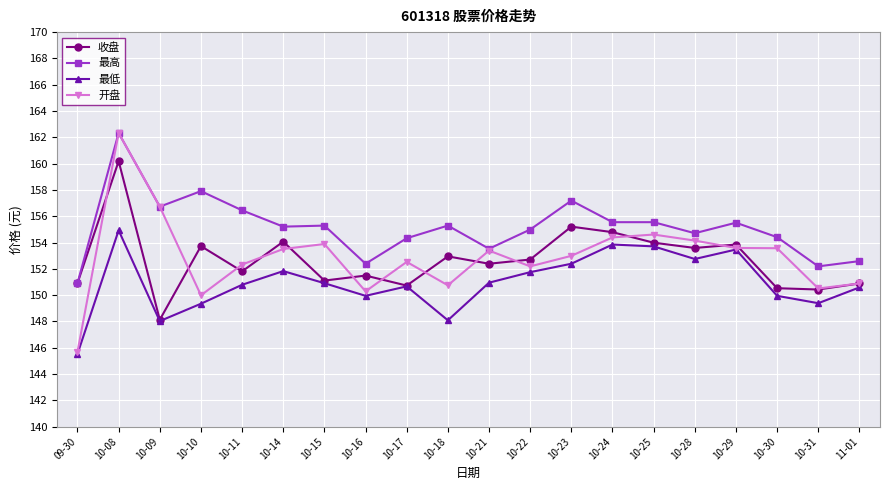

What is the difference between the maximum and second lowest values in the 开盘 series?

12.3